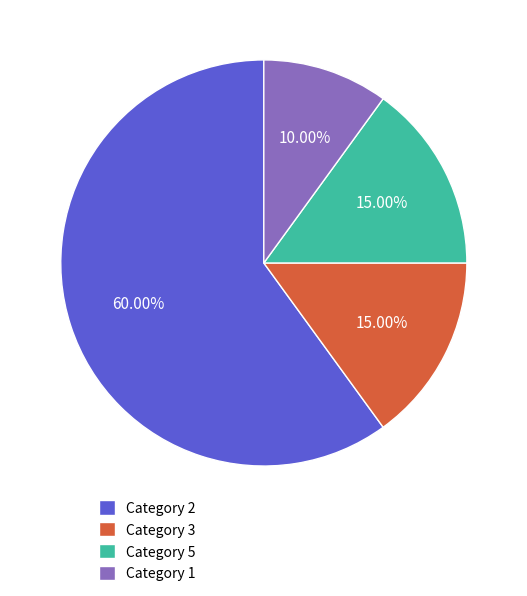

What is the smallest slice in the pie chart?

Category 1